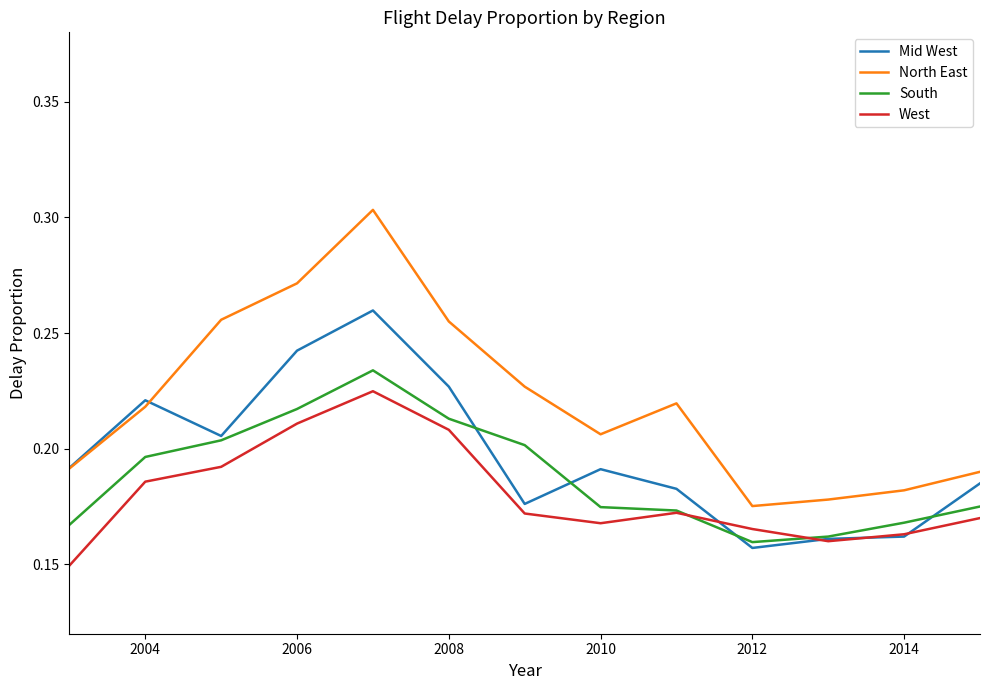

How many categories are shown in the chart?

13